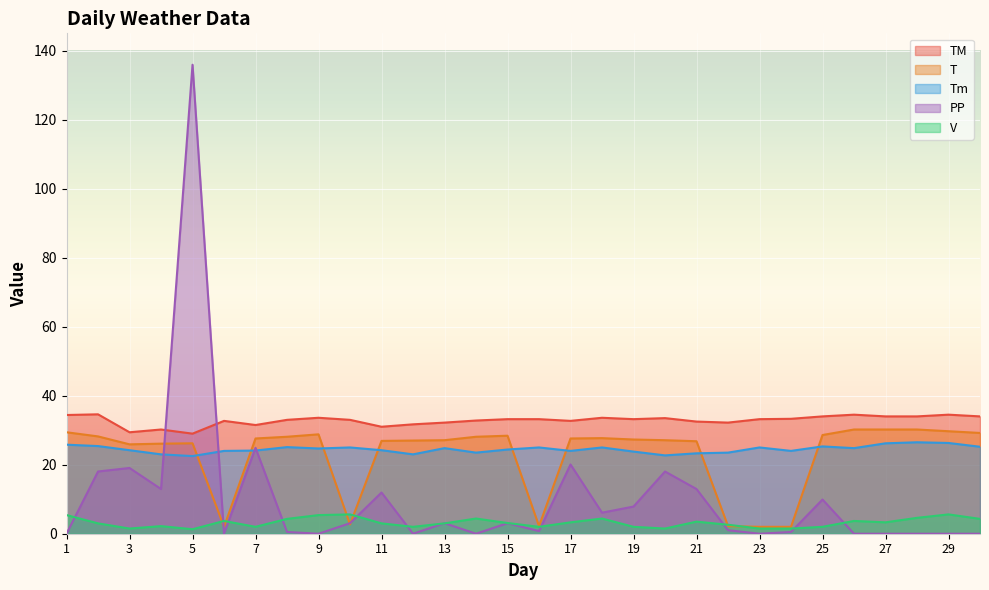

True or false: V and TM intersect in this chart.

False